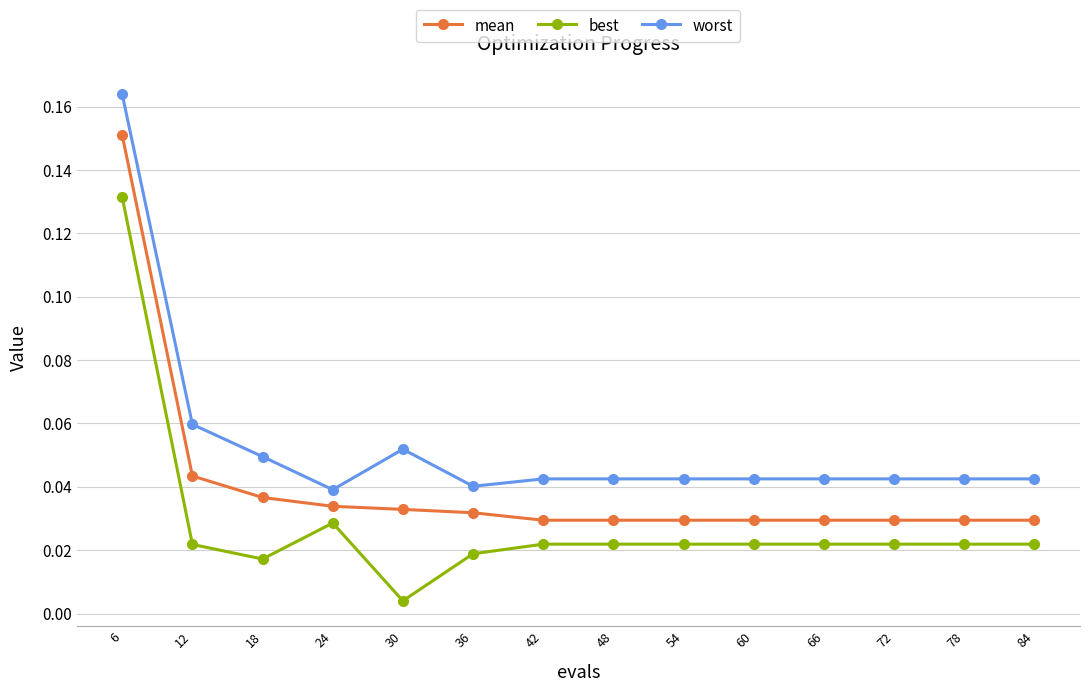

Which series has the largest range (max minus min)?

best